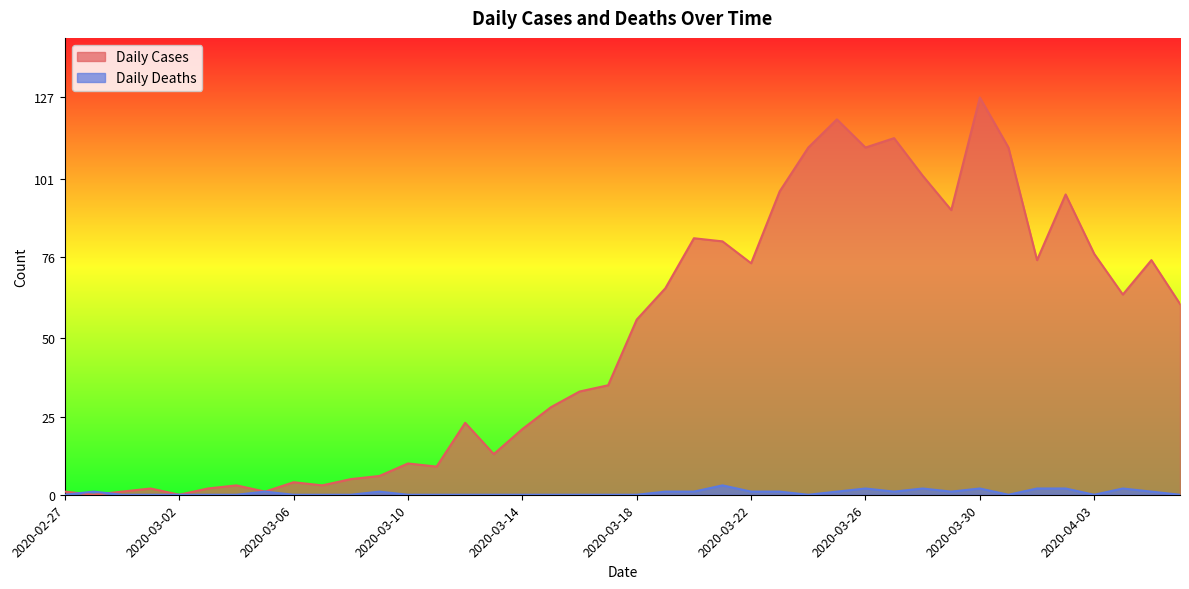

Which series has the largest total across all categories?

Daily Cases